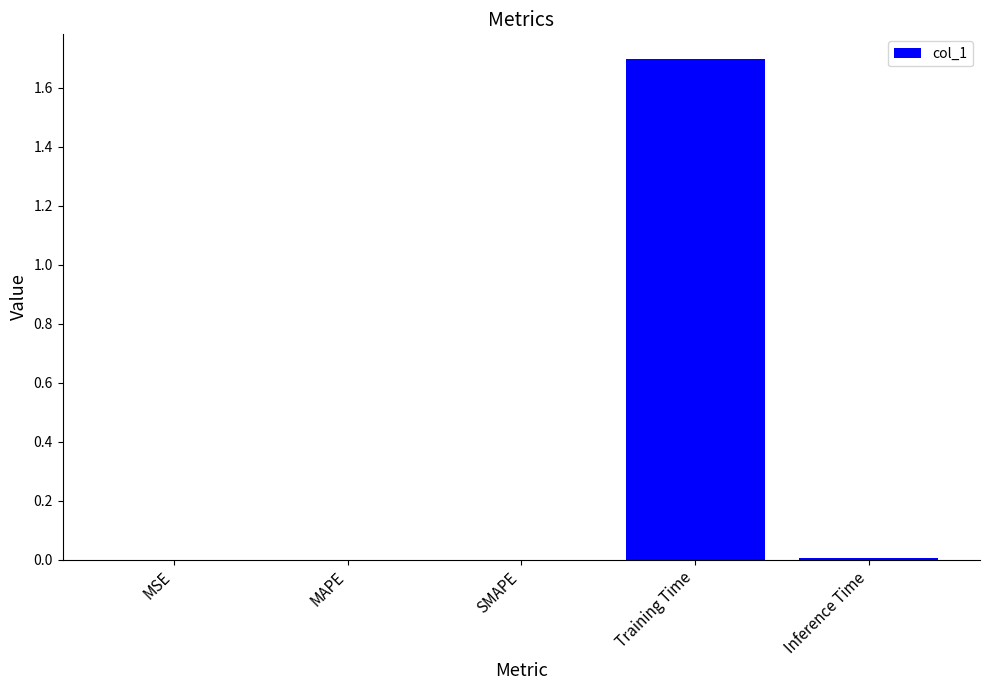

What is the maximum value shown in the chart?

1.7